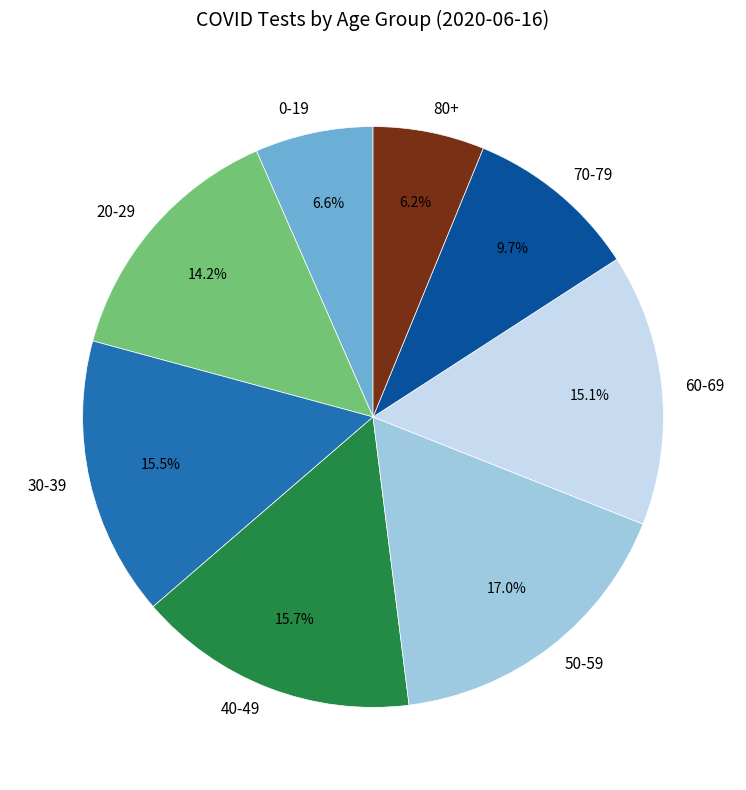

To the nearest percent, what is the difference between the 40-49 and 0-19 slice percentages?

9%